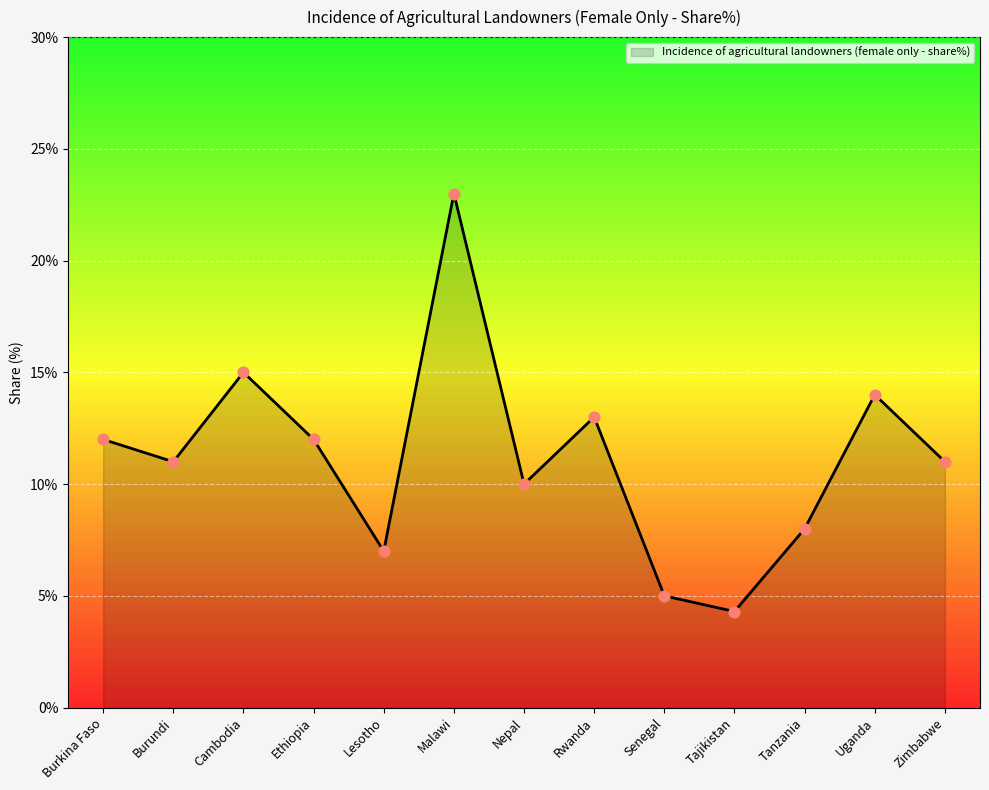

Between Zimbabwe and Senegal, which is larger?

Zimbabwe